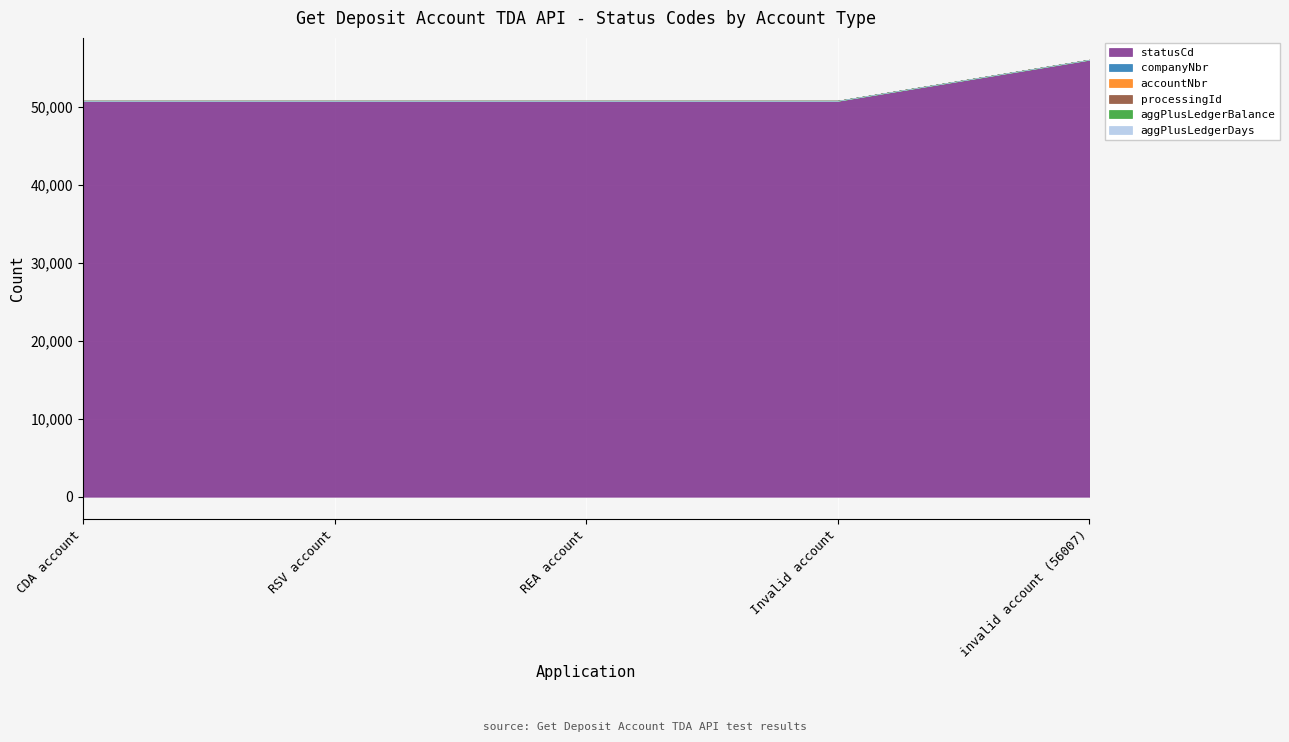

Reading left to right, list all the values displayed in this chart.

statusCd: 50749	50749	50749	50749	56007
companyNbr: 0	0	0	0	0
accountNbr: 0	0	0	0	0
processingId: 0	0	0	0	0
aggPlusLedgerBalance: 0	0	0	0	0
aggPlusLedgerDays: 0	0	0	0	0